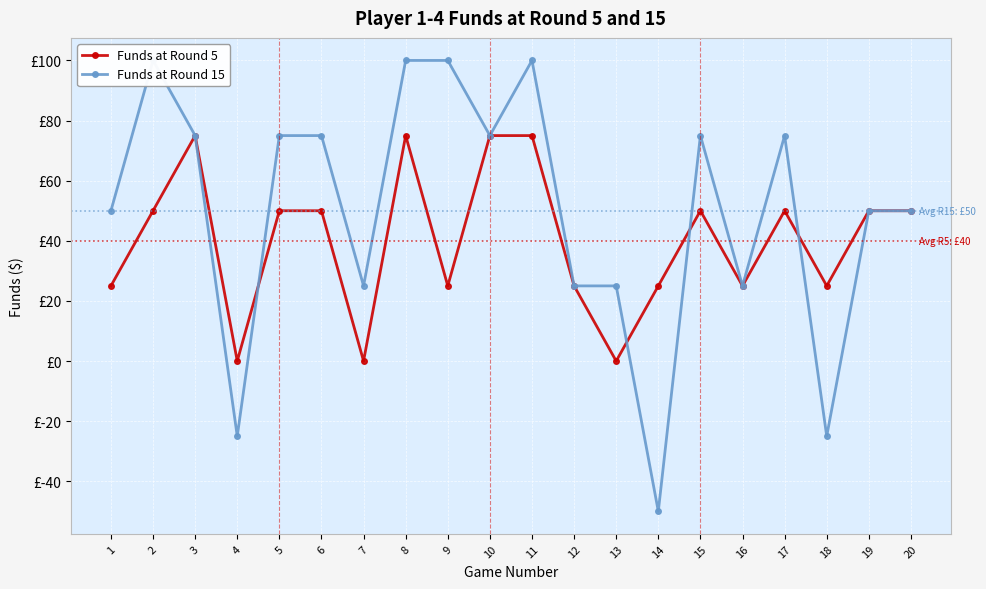

What is the average value of the Funds at Round 5 series?

40